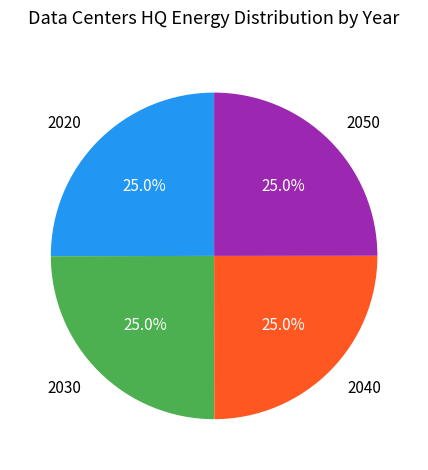

Combined, what portion of the pie is 2020 and 2030?

50.0%